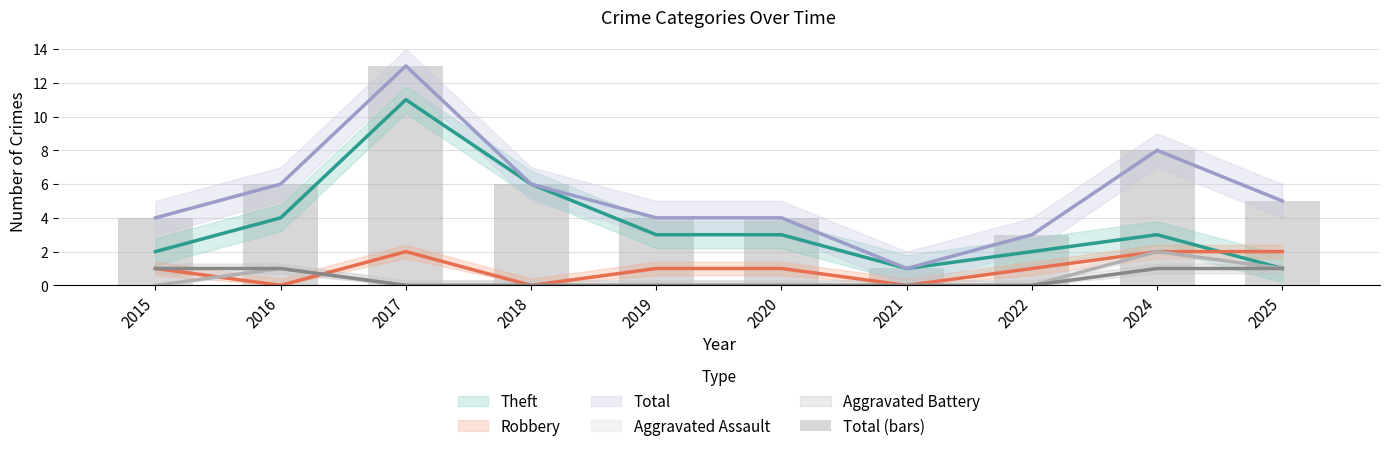

Which label corresponds to the smallest value in the chart?

2021